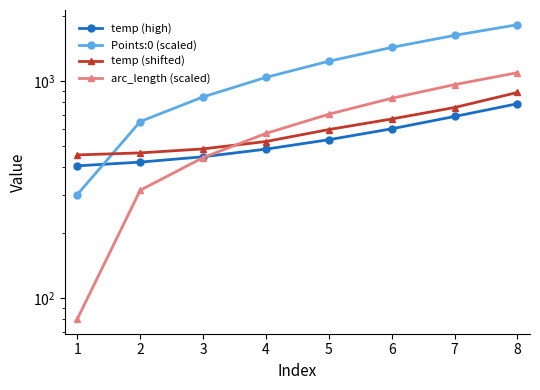

How many categories are shown in the chart?

8